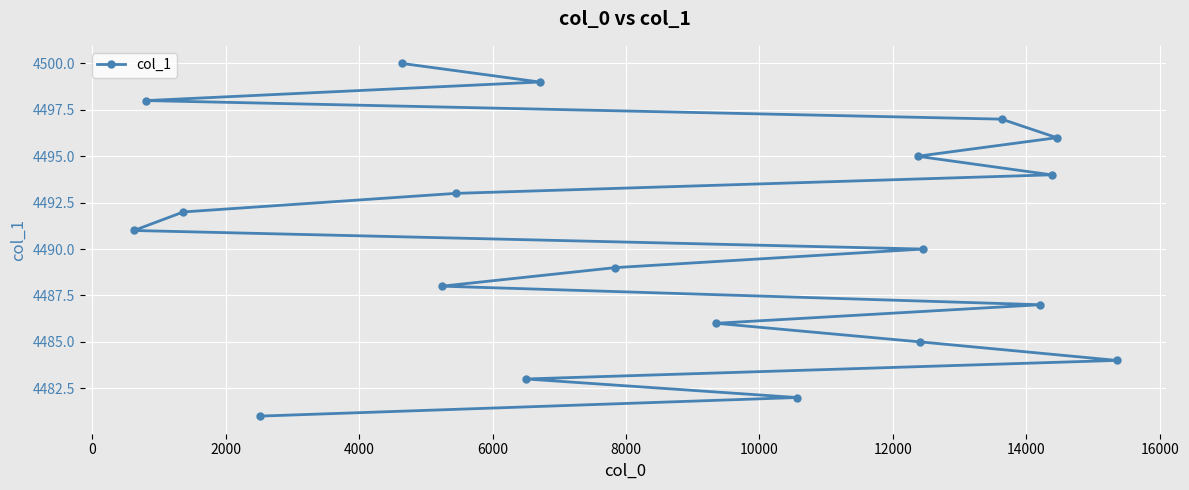

What is the value of the 12th point from the left?

4482